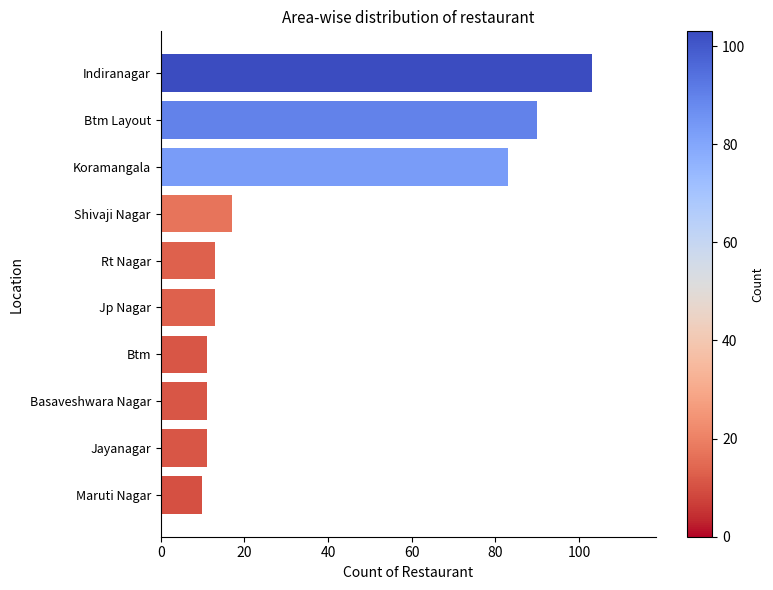

What is the sum of all values?

362